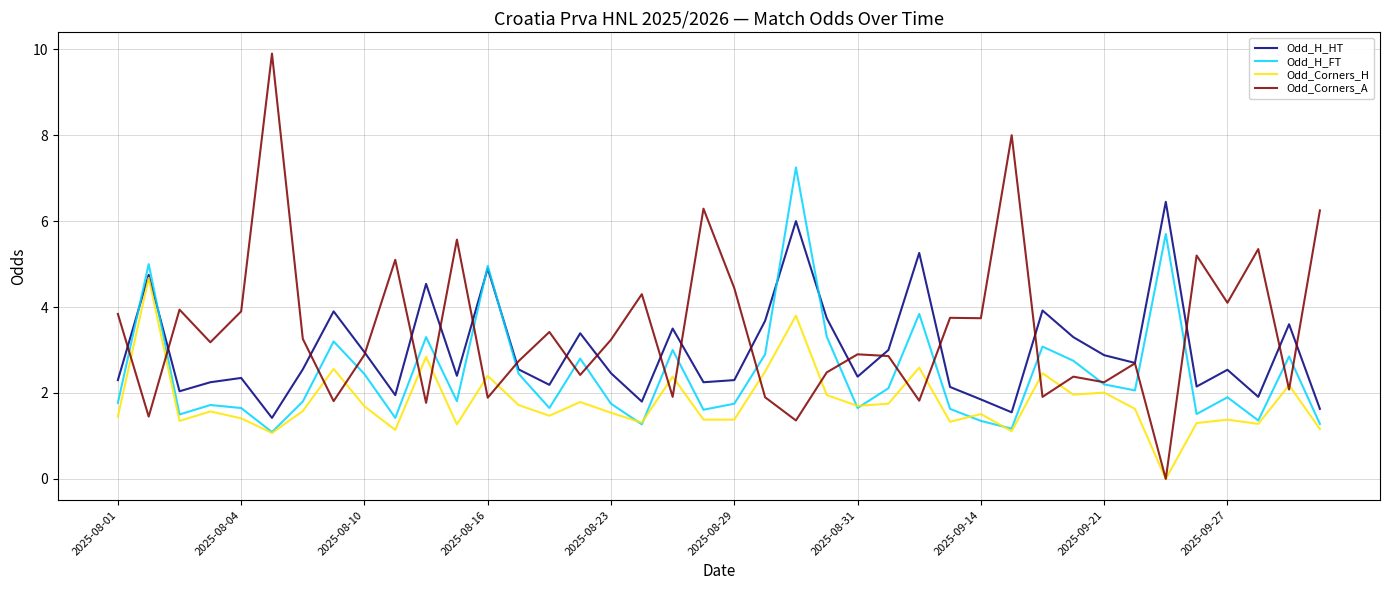

Which series has the largest total across all categories?

Odd_Corners_A